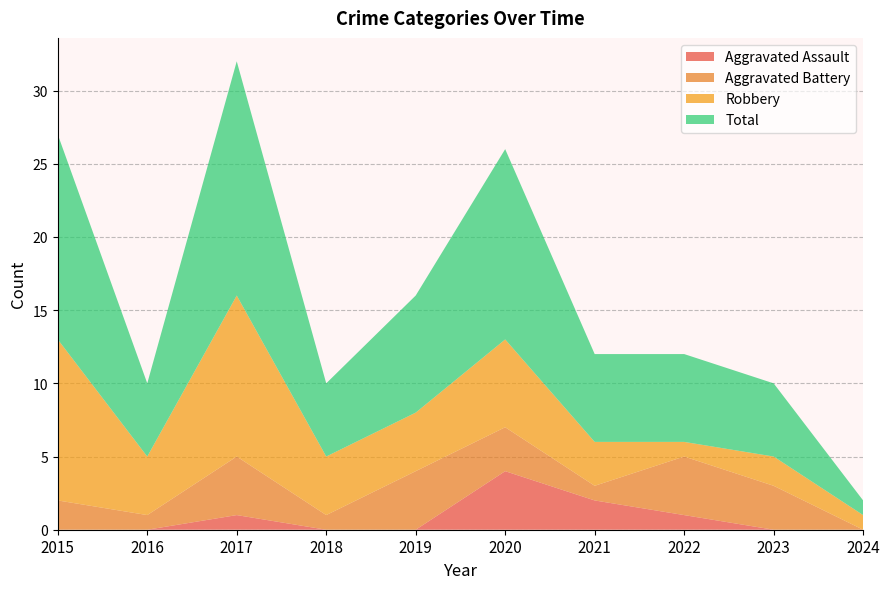

Reading left to right, list all the values displayed in this chart.

Aggravated Assault: 2015=0	2016=0	2017=1	2018=0	2019=0	2020=4	2021=2	2022=1	2023=0	2024=0
Aggravated Battery: 2015=2	2016=1	2017=4	2018=1	2019=4	2020=3	2021=1	2022=4	2023=3	2024=0
Robbery: 2015=11	2016=4	2017=11	2018=4	2019=4	2020=6	2021=3	2022=1	2023=2	2024=1
Total: 2015=14	2016=5	2017=16	2018=5	2019=8	2020=13	2021=6	2022=6	2023=5	2024=1